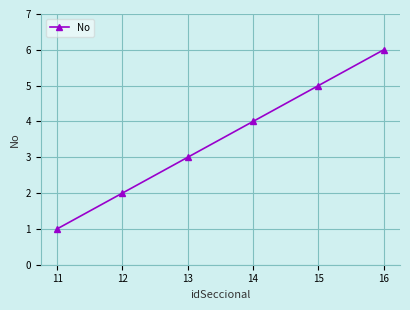

What is the maximum value shown in the chart?

6